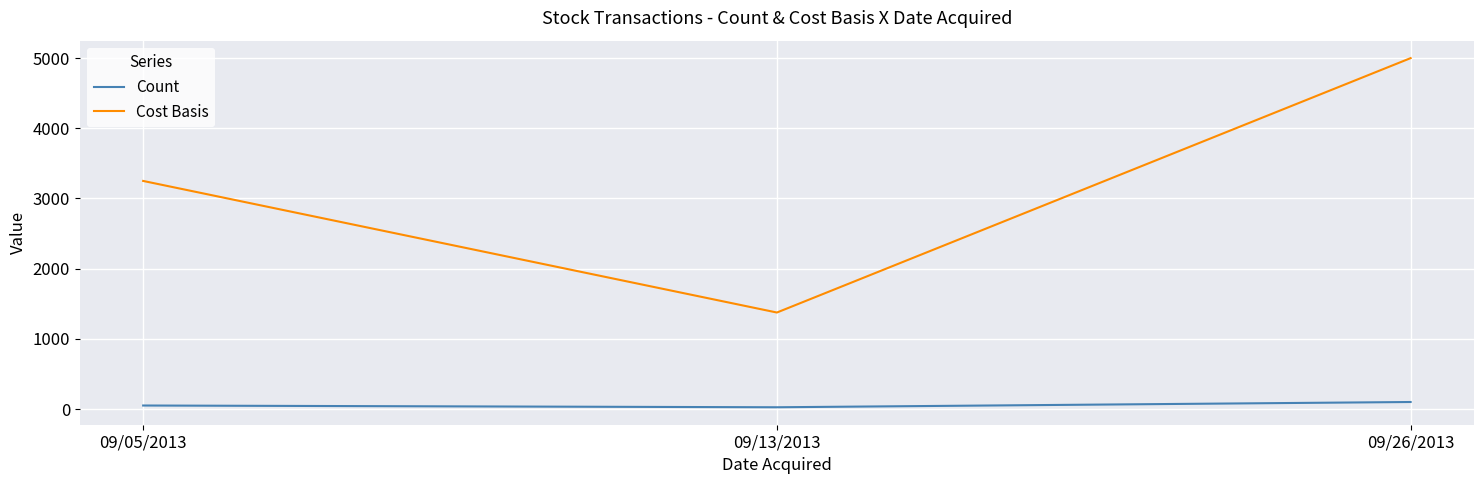

At which label does Cost Basis reach its peak?

09/26/2013